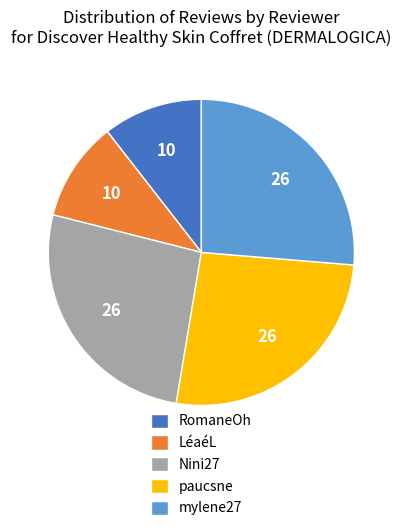

Which has a higher value, RomaneOh or Nini27?

Nini27